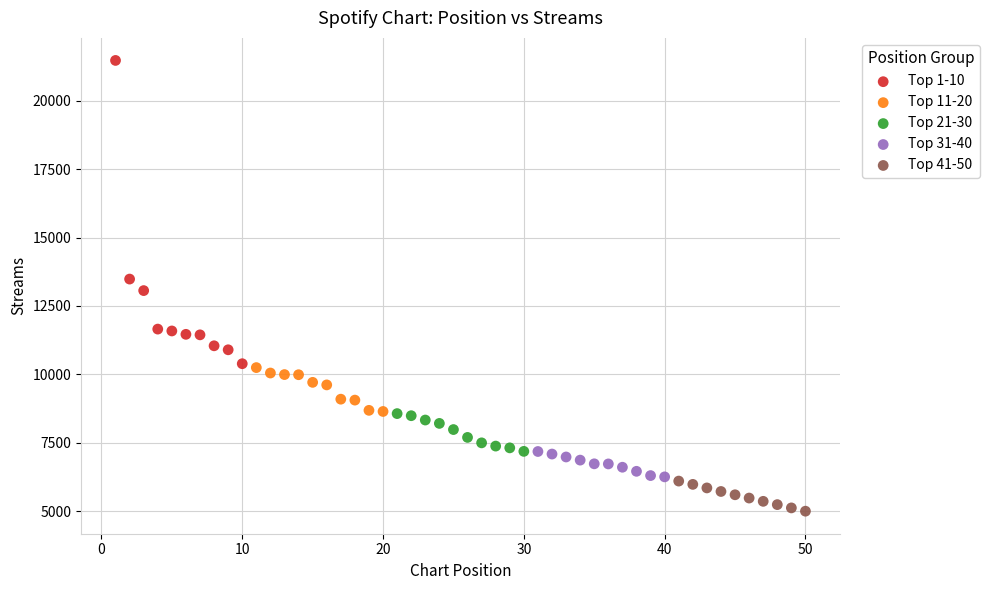

Which series has the widest spread of Y values?

Top 1-10